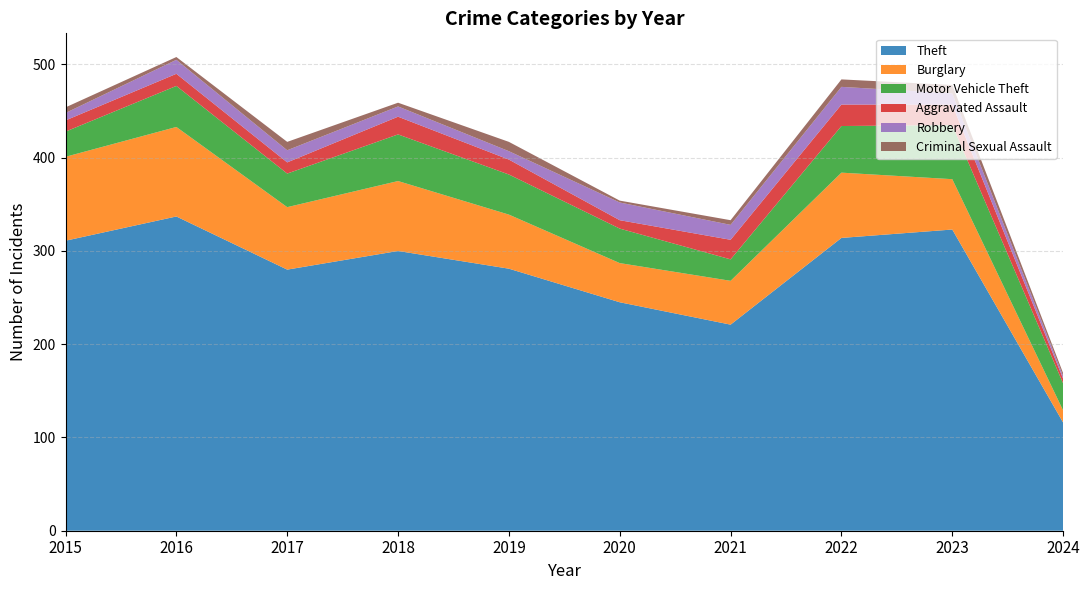

Reading left to right, transcribe all the data shown in this chart.

Theft: 2015=311	2016=337	2017=280	2018=300	2019=281	2020=245	2021=221	2022=314	2023=323	2024=116
Burglary: 2015=90	2016=96	2017=67	2018=75	2019=58	2020=42	2021=47	2022=70	2023=54	2024=13
Motor Vehicle Theft: 2015=27	2016=44	2017=36	2018=50	2019=43	2020=37	2021=23	2022=50	2023=58	2024=29
Aggravated Assault: 2015=12	2016=13	2017=12	2018=19	2019=16	2020=9	2021=21	2022=23	2023=22	2024=5
Robbery: 2015=8	2016=15	2017=13	2018=11	2019=9	2020=19	2021=16	2022=19	2023=12	2024=3
Criminal Sexual Assault: 2015=6	2016=3	2017=9	2018=4	2019=10	2020=2	2021=5	2022=8	2023=9	2024=3